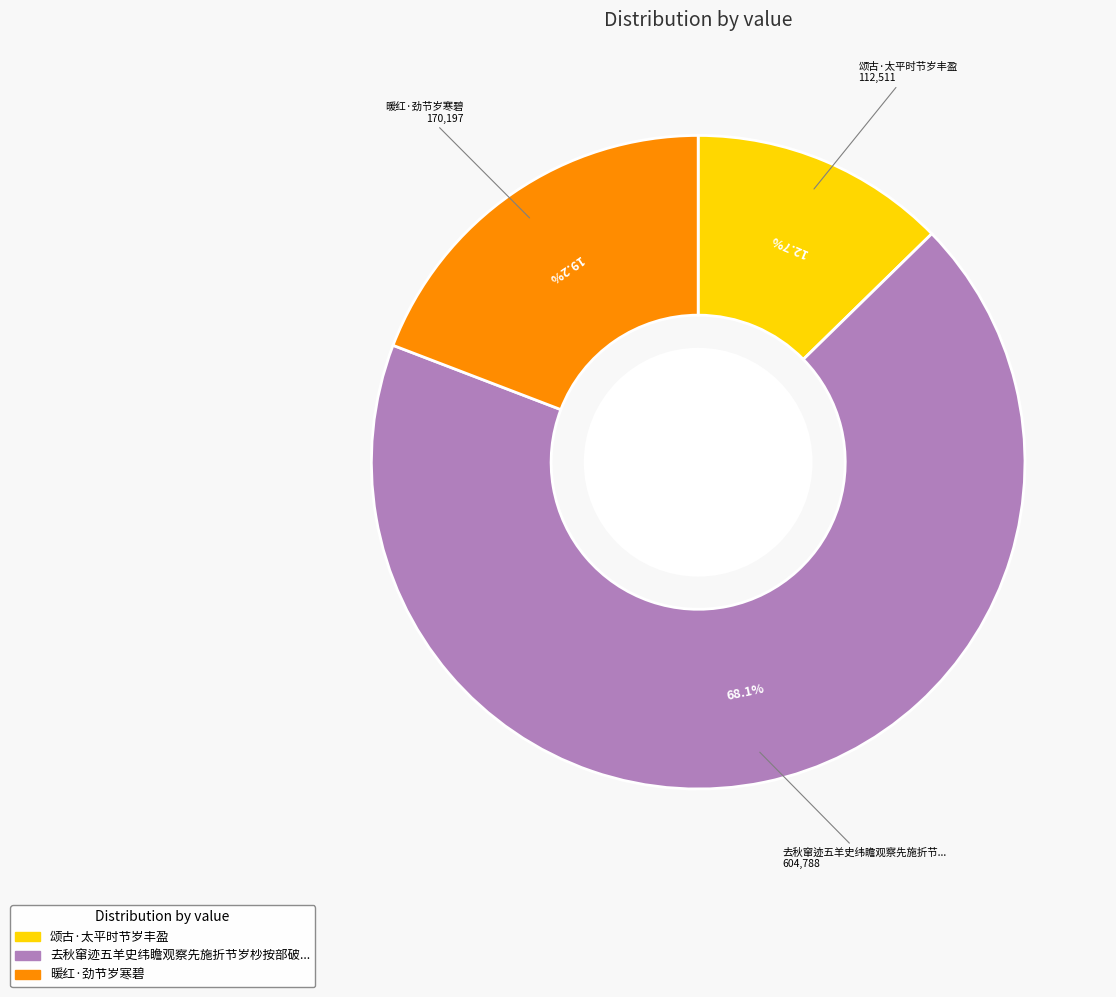

To the nearest percent, what is the average slice percentage?

33%